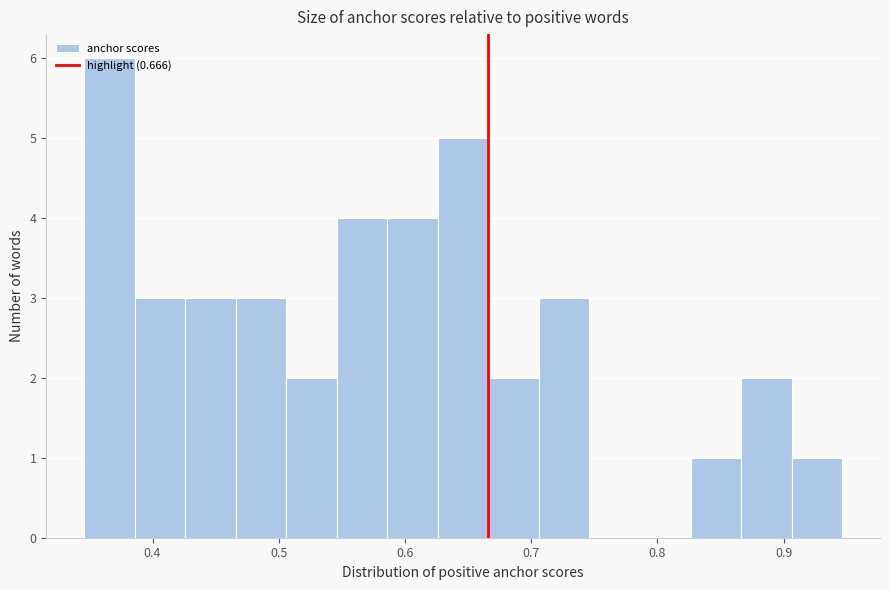

Reading left to right, transcribe this chart: for each bar, give the range it covers on the x-axis and its height. Neither the bar edges nor the heights are printed on the chart, so give them approximately, as read against the axes.

0.35 to 0.39: 6
0.39 to 0.43: 3
0.43 to 0.47: 3
0.47 to 0.51: 3
0.51 to 0.55: 2
0.55 to 0.59: 4
0.59 to 0.63: 4
0.63 to 0.67: 5
0.67 to 0.71: 2
0.71 to 0.75: 3
0.75 to 0.79: 0
0.79 to 0.83: 0
0.83 to 0.87: 1
0.87 to 0.91: 2
0.91 to 0.95: 1